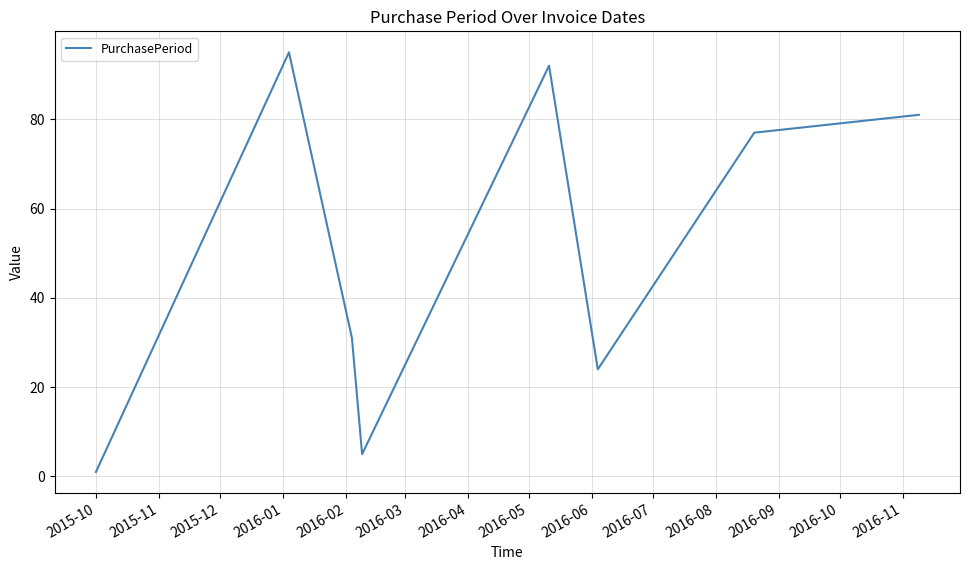

What is the difference between the maximum and minimum values?

94